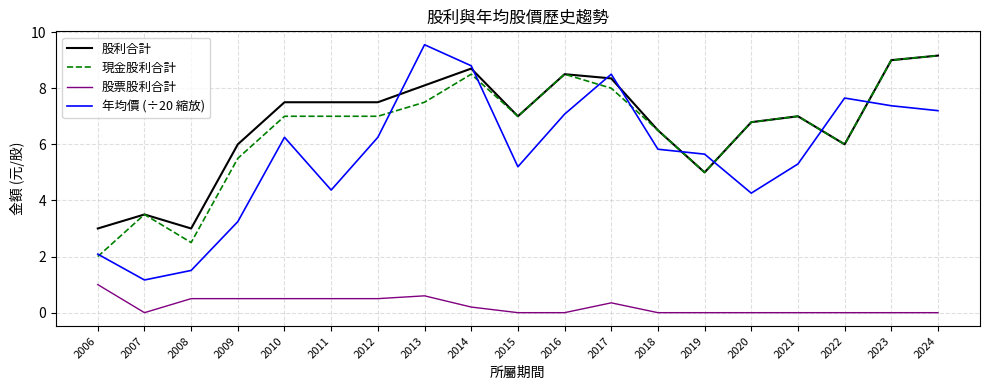

What is the lowest value of the 股利合計 series?

3.0